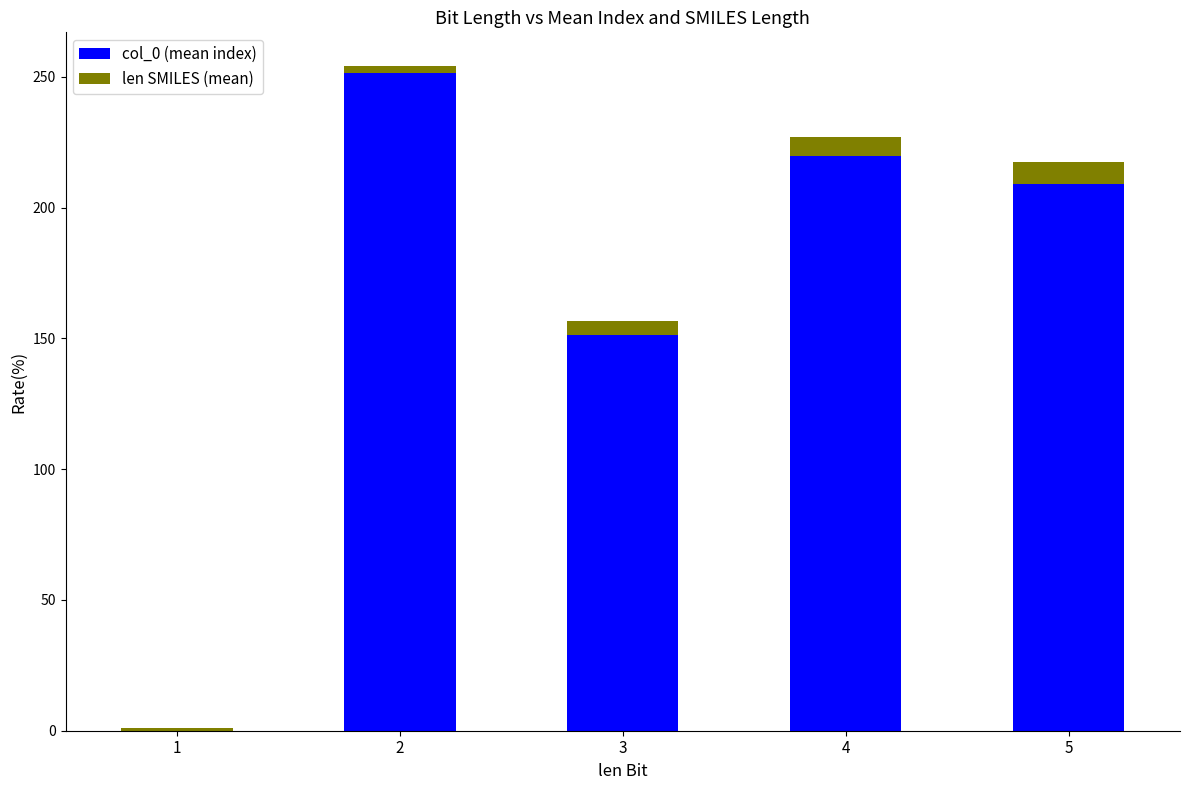

What is the total value across all series at 3?

156.8